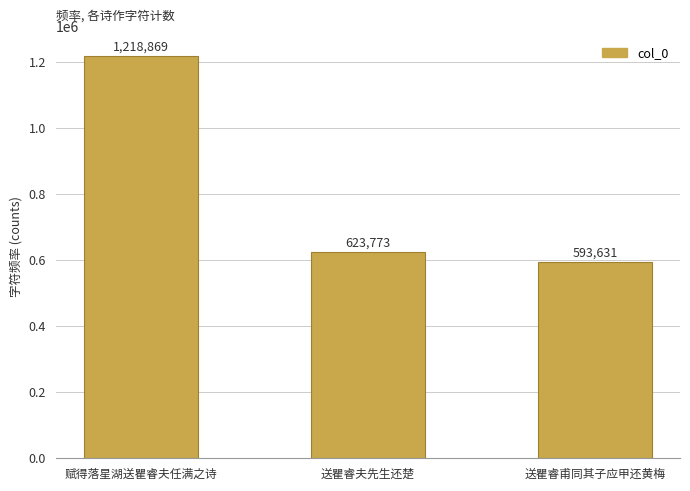

Reading left to right, transcribe all the data shown in this chart.

1218869	623773	593631